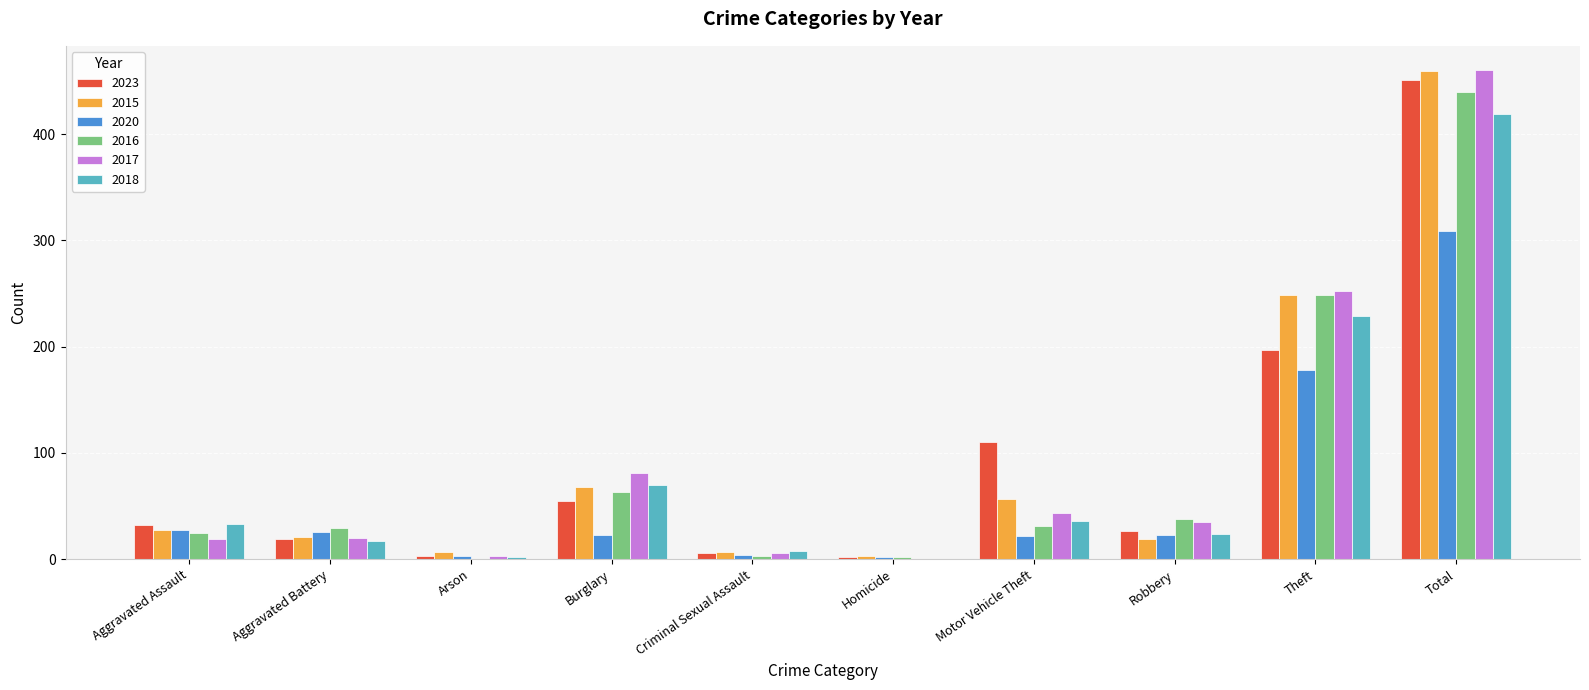

What is the spread (max minus min) of values at Total?

151